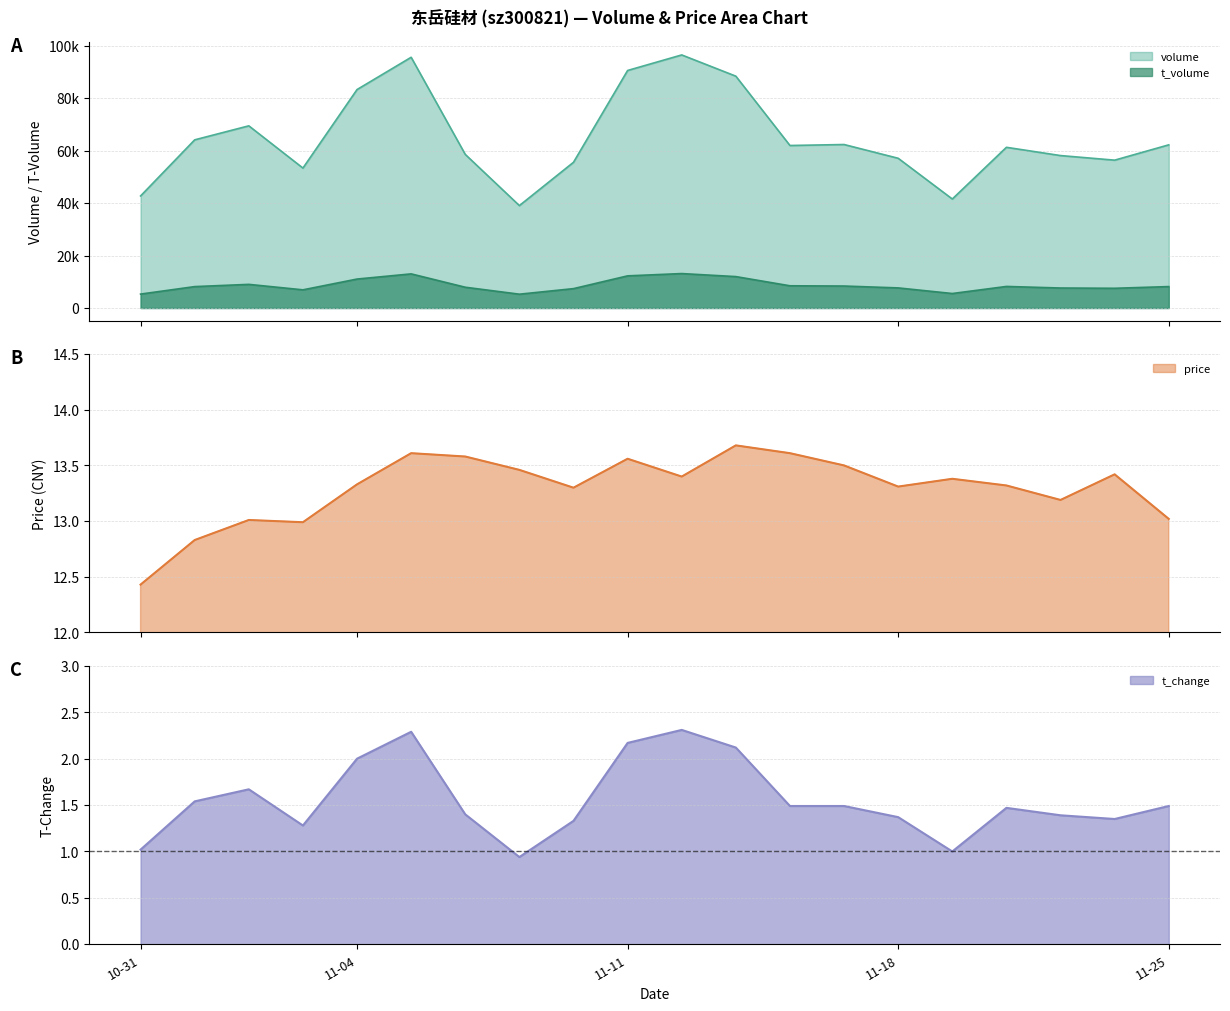

What is the maximum value for price?

13.7